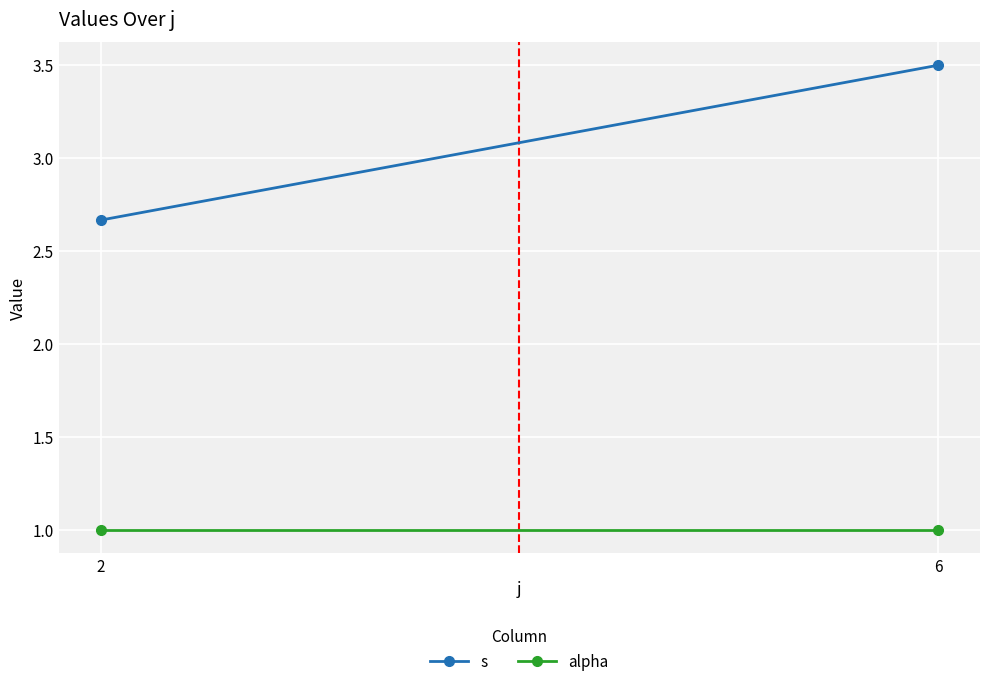

Is it true that alpha equals 1.0 at 6?

True